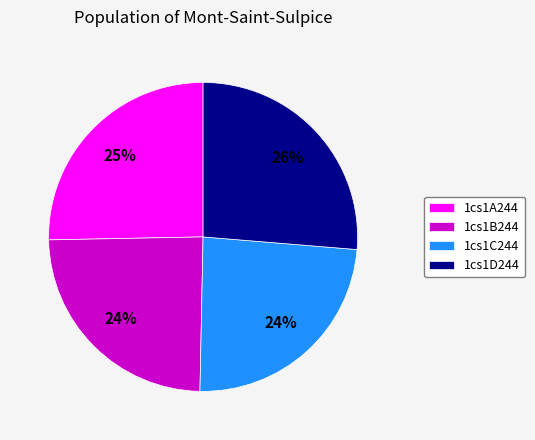

How many segments does this pie chart have?

4